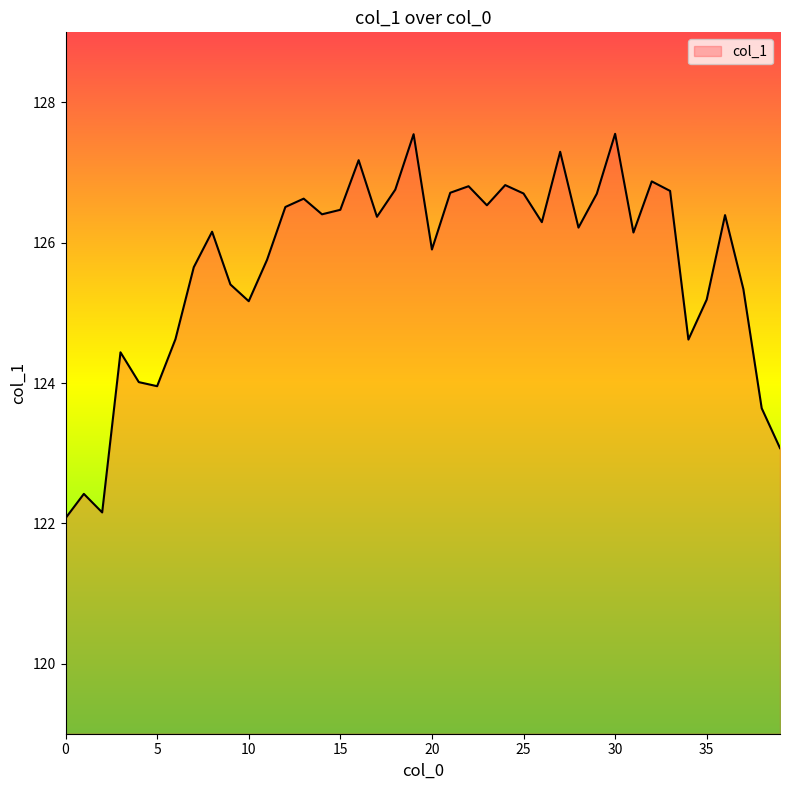

What is the maximum value shown in the chart?

127.6